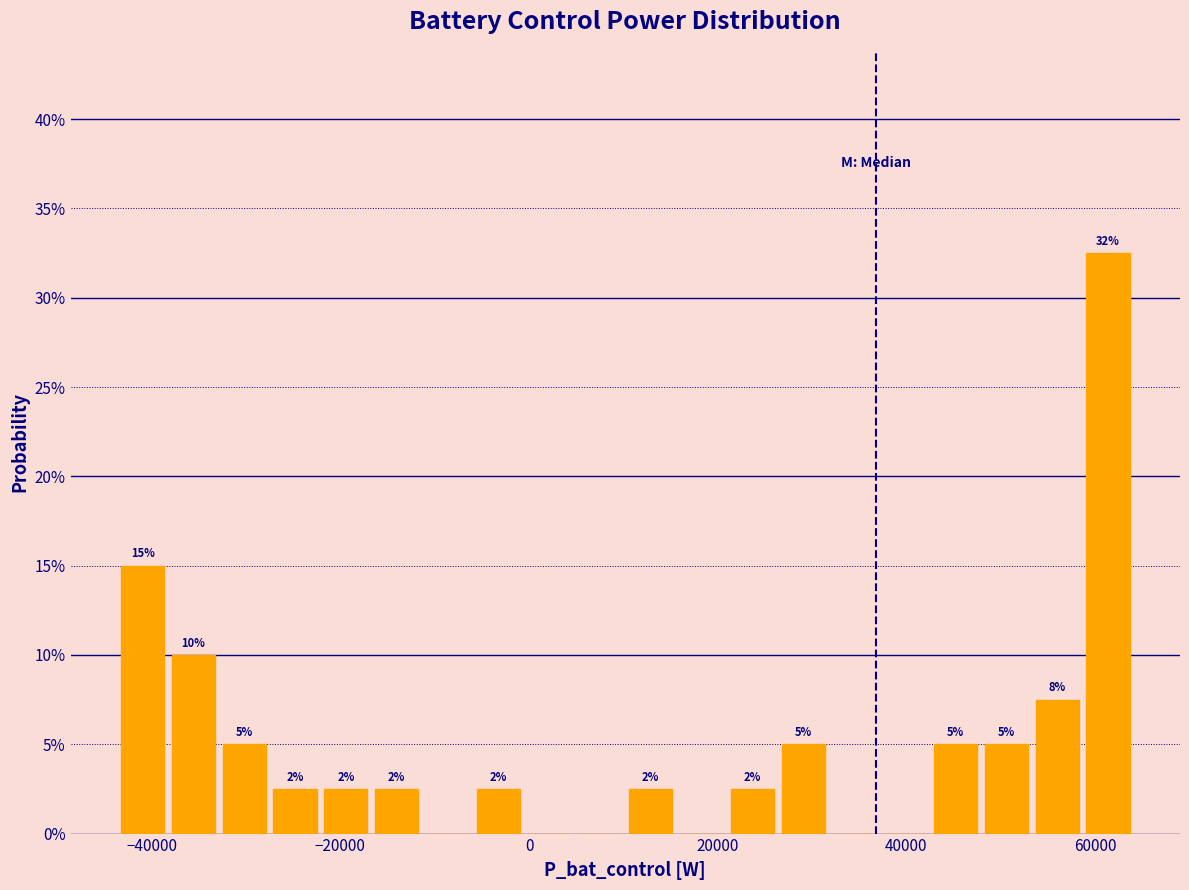

Around what value on the x-axis is the tallest bar? Give the approximate position of its centre, as read against the axis.

62000